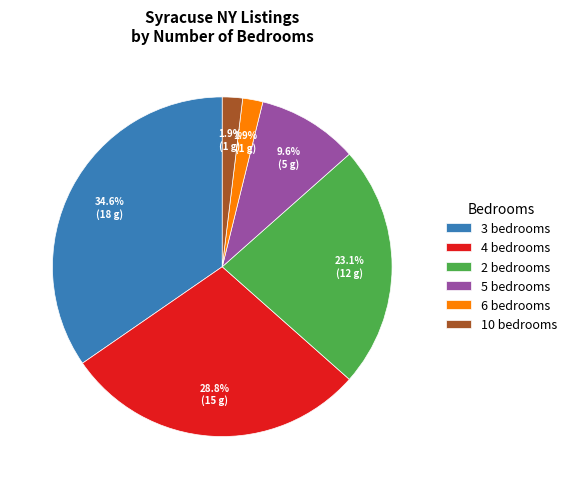

Approximately how many times larger is the value at 5 bedrooms compared to 2 bedrooms?

0.4